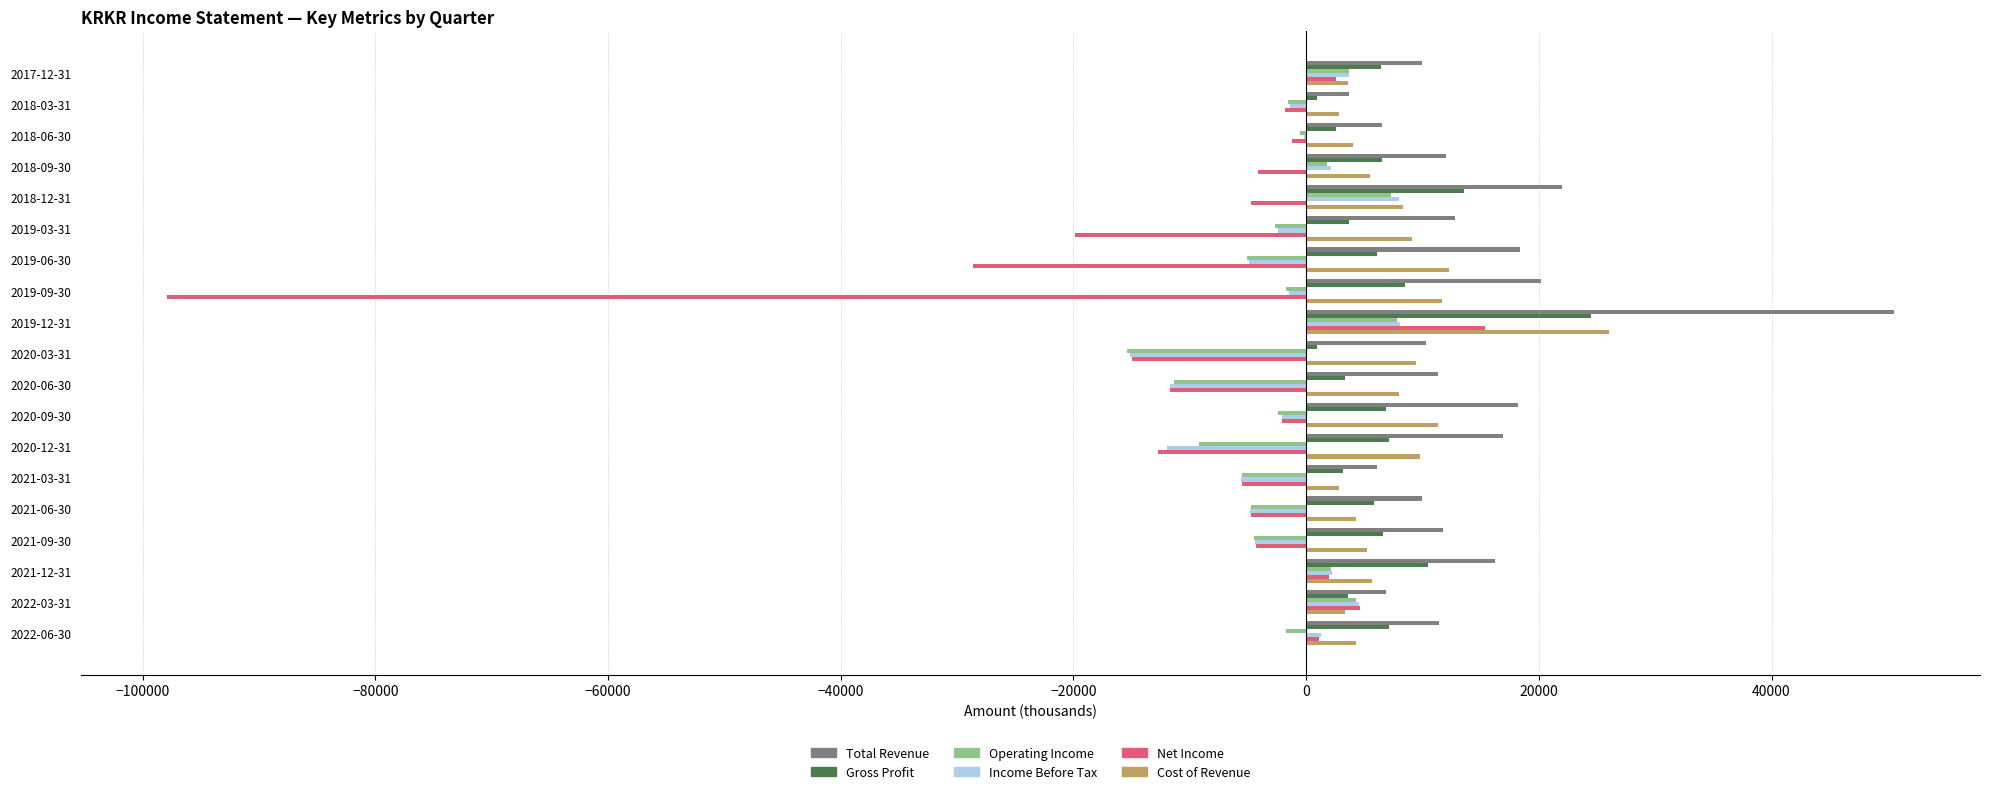

The value of Gross Profit at 2021-09-30 is 6600. True or false?

True